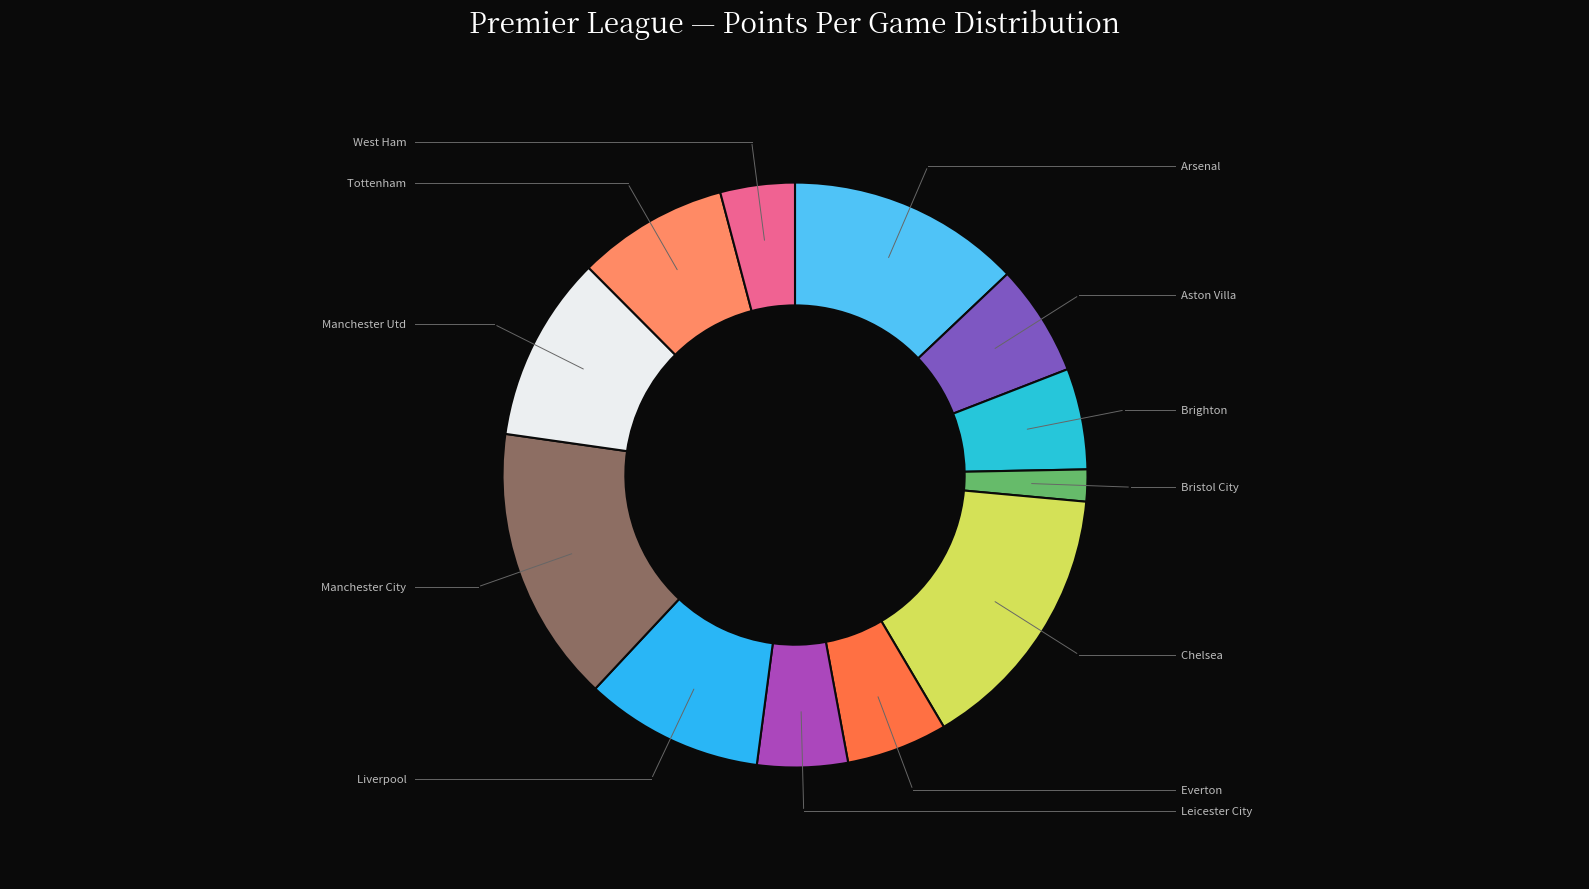

Is there a majority slice in this chart?

No